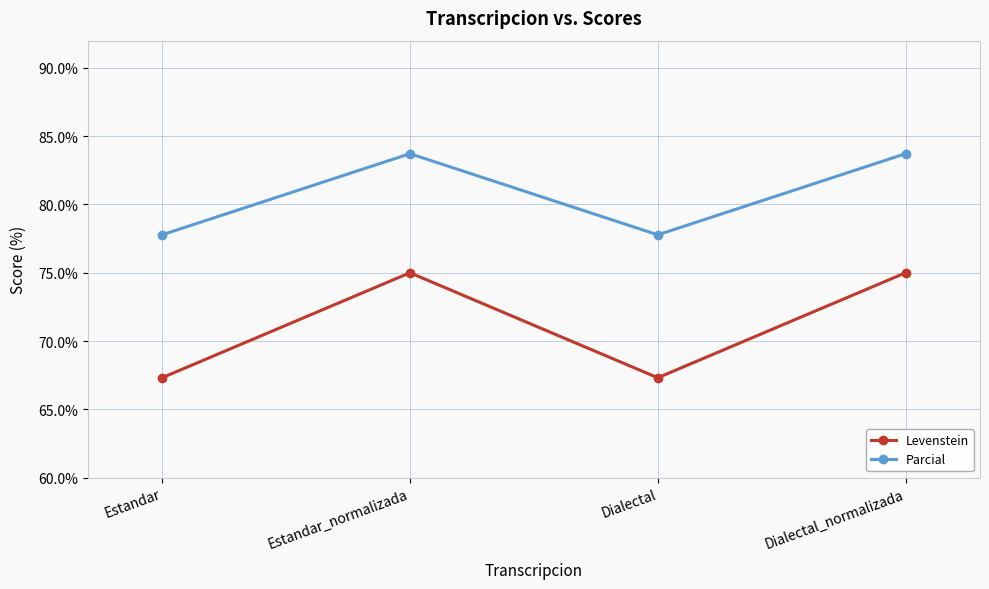

Reading left to right, list all the values displayed in this chart.

Levenstein: Estandar=67.3	Estandar_normalizada=75.0	Dialectal=67.3	Dialectal_normalizada=75.0
Parcial: Estandar=77.8	Estandar_normalizada=83.7	Dialectal=77.8	Dialectal_normalizada=83.7